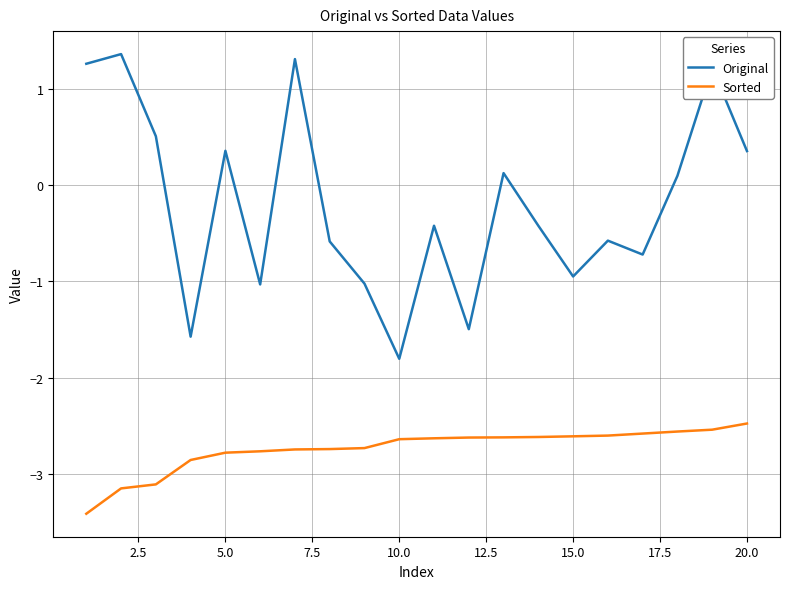

Which series has the largest total across all categories?

Original